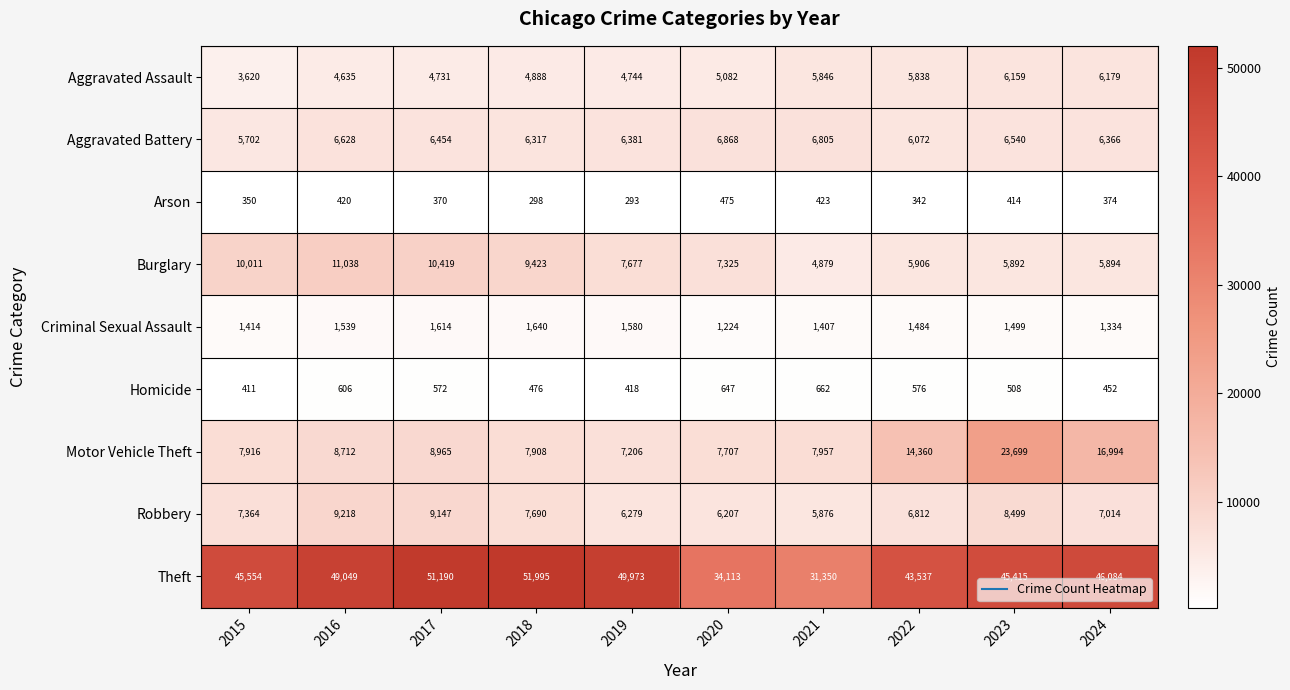

Which category has the highest value across all series?

2018